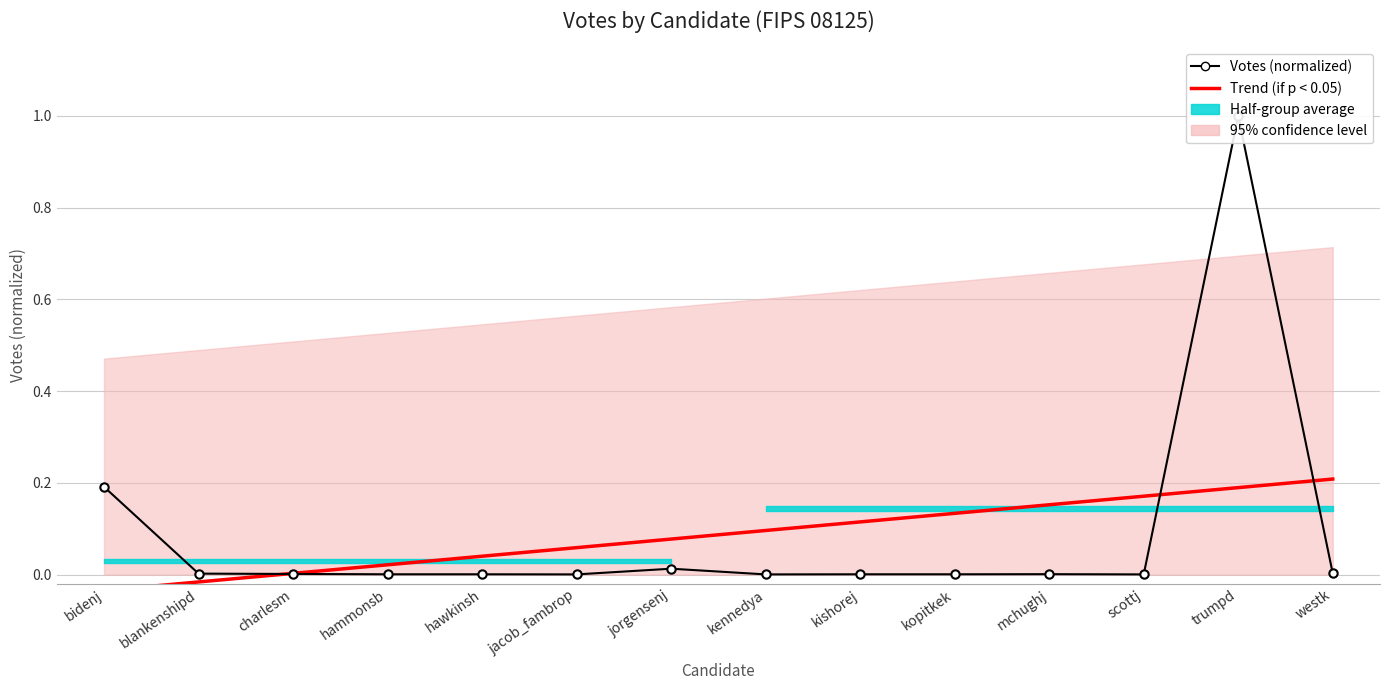

True or false: Trend (if p < 0.05) has a value of 0.0 at jorgensenj.

False